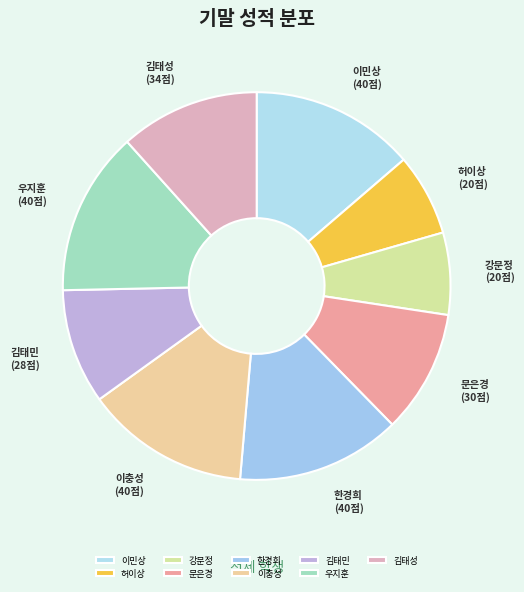

Count the number of slices in the pie.

9